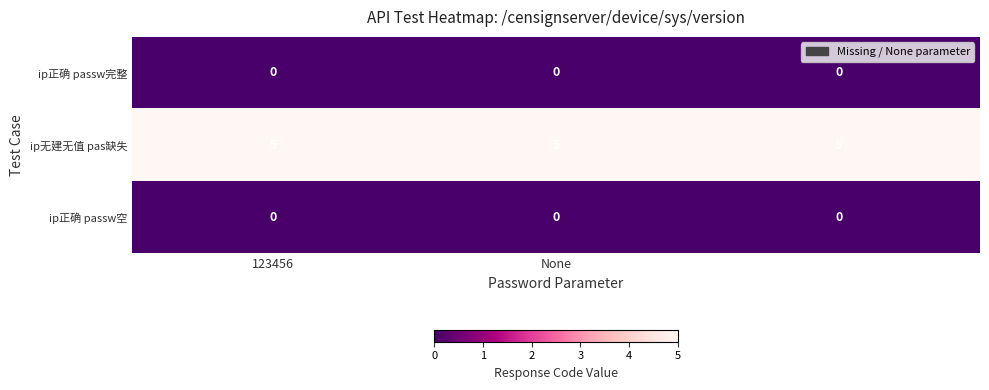

Which series has the largest total across all categories?

ip无建无值 pas缺失